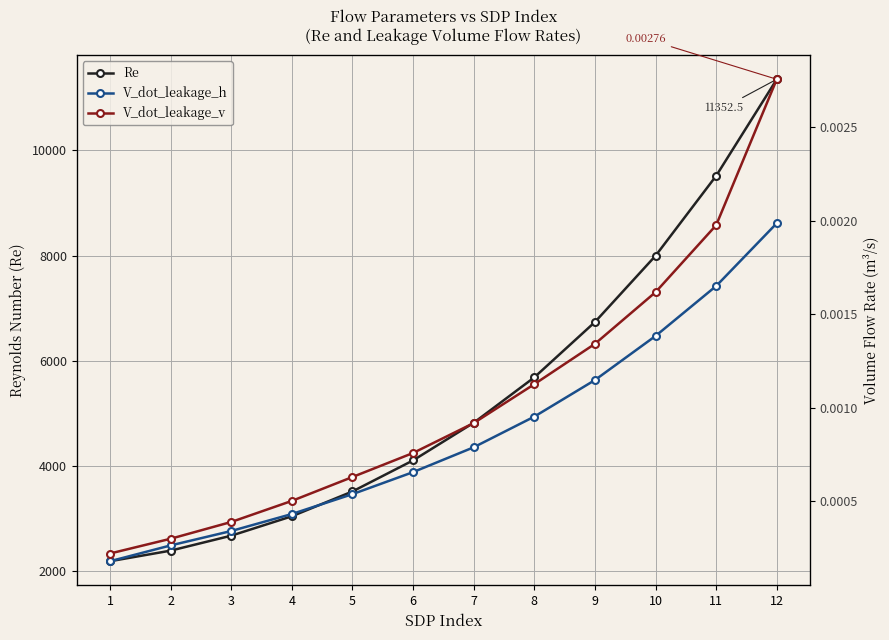

Reading left to right, what are all the values shown in this chart?

Re: 1=2194.7	2=2396.2	3=2680.4	4=3049.1	5=3520.7	6=4110.8	7=4825.6	8=5688.5	9=6739.6	10=7999.0	11=9517.5	12=11352.5
V_dot_leakage_h: 1=0.0	2=0.0	3=0.0	4=0.0	5=0.0	6=0.0	7=0.0	8=0.0	9=0.0	10=0.0	11=0.0	12=0.0
V_dot_leakage_v: 1=0.0	2=0.0	3=0.0	4=0.0	5=0.0	6=0.0	7=0.0	8=0.0	9=0.0	10=0.0	11=0.0	12=0.0